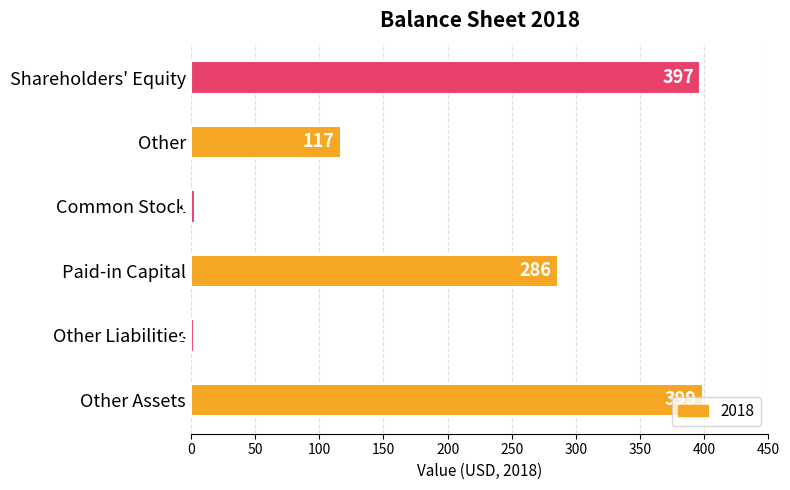

List the labels in order of value, smallest first.

Other Liabilities, Common Stock, Other, Paid-in Capital, Shareholders' Equity, Other Assets